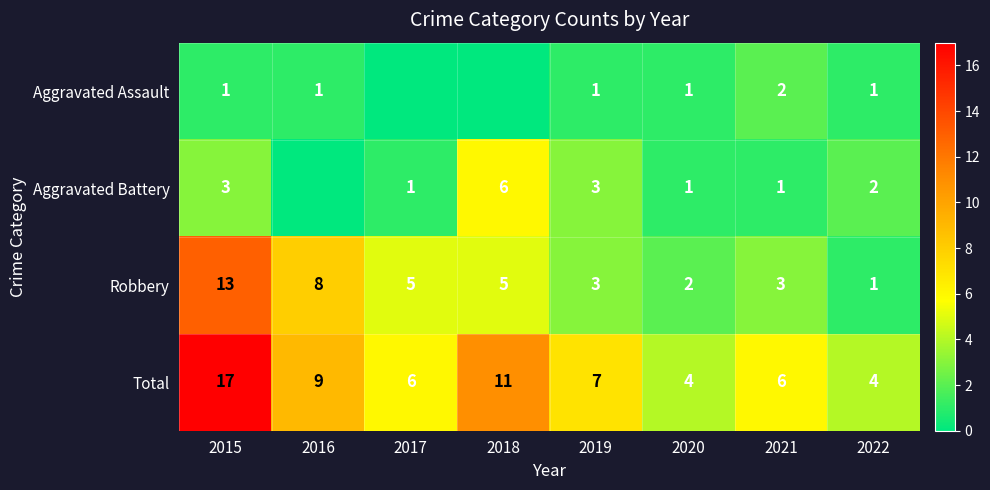

What is the sum of all Total values?

64